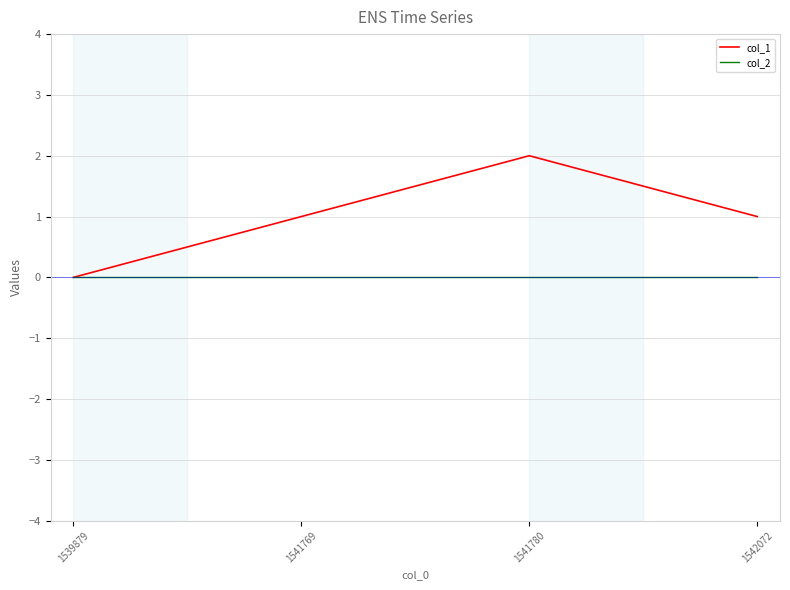

The col_1 series shows 1 at 1541769. True or false?

True